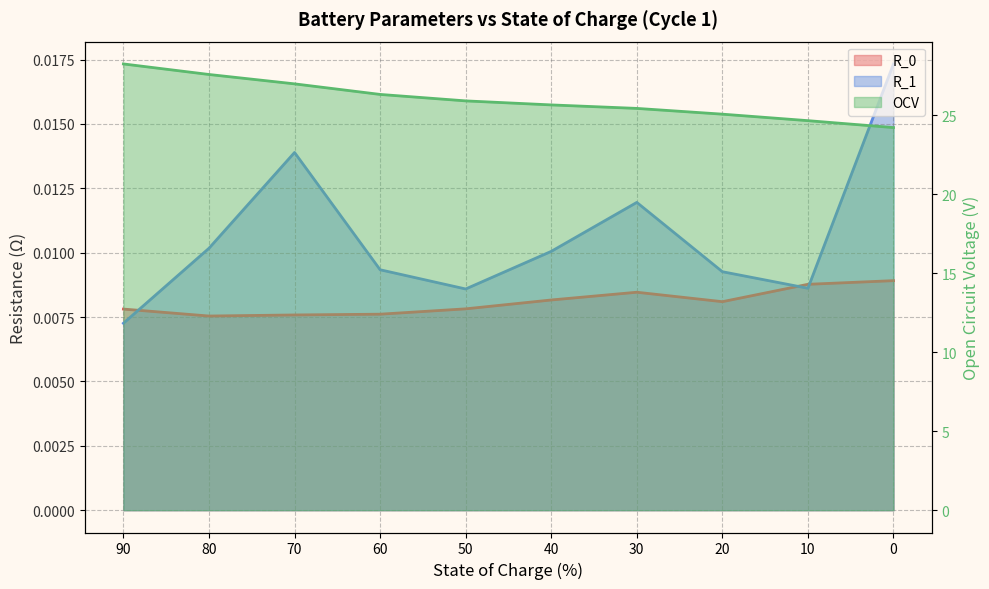

List the labels in order of R_0 value, smallest first.

80, 70, 60, 90, 50, 20, 40, 30, 10, 0